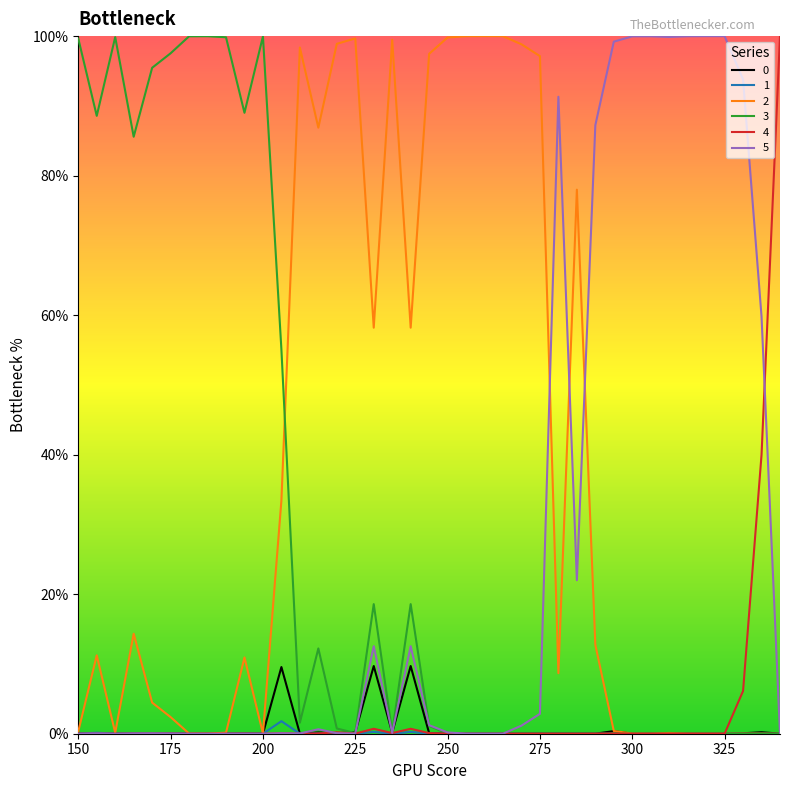

What is the maximum value shown in the chart?

100.0